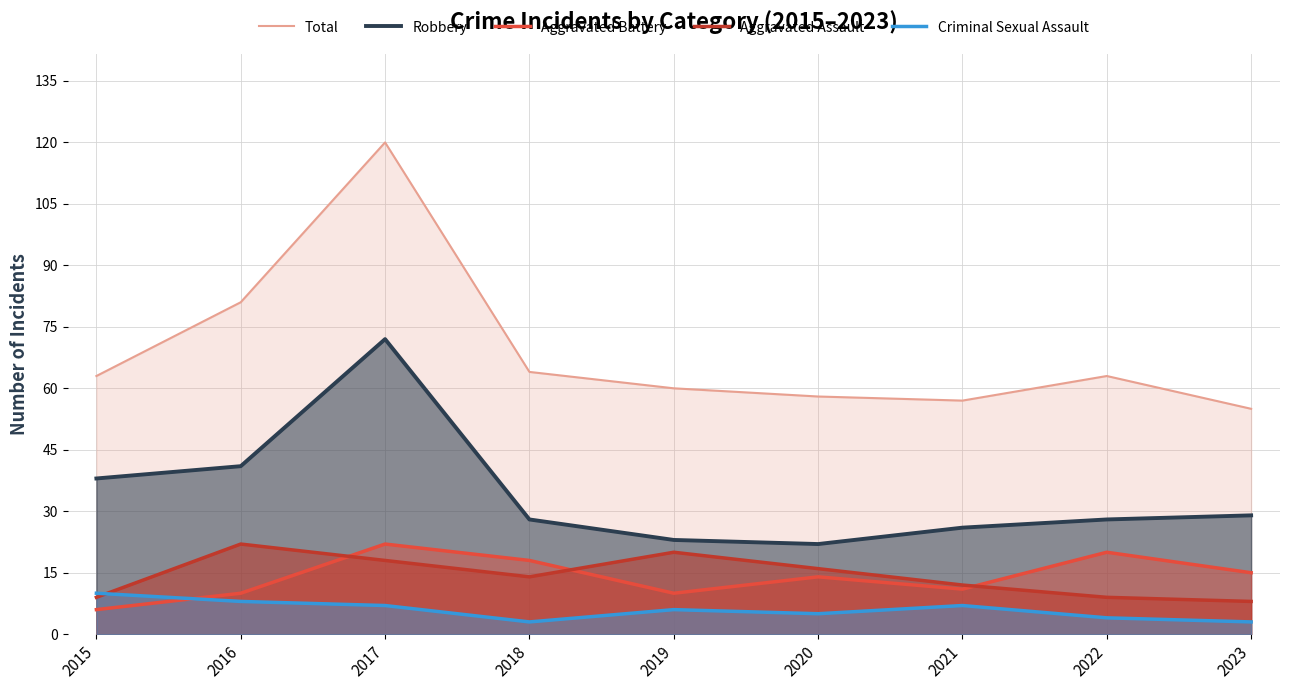

List the series in order of their peak value, highest first.

Total, Robbery, Aggravated Battery, Aggravated Assault, Criminal Sexual Assault